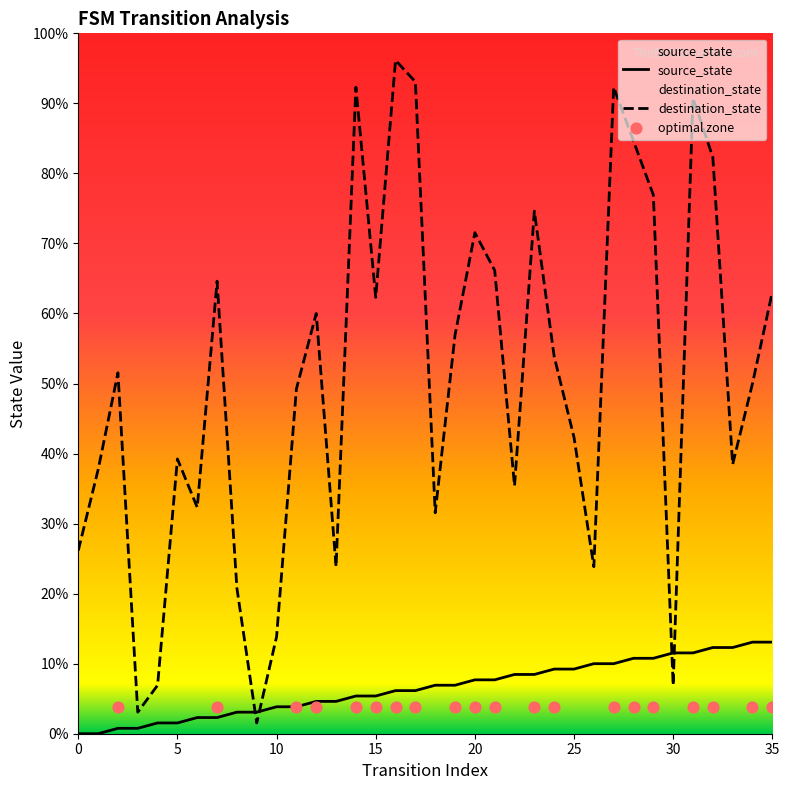

Which series has the largest Y range (max minus min)?

destination_state